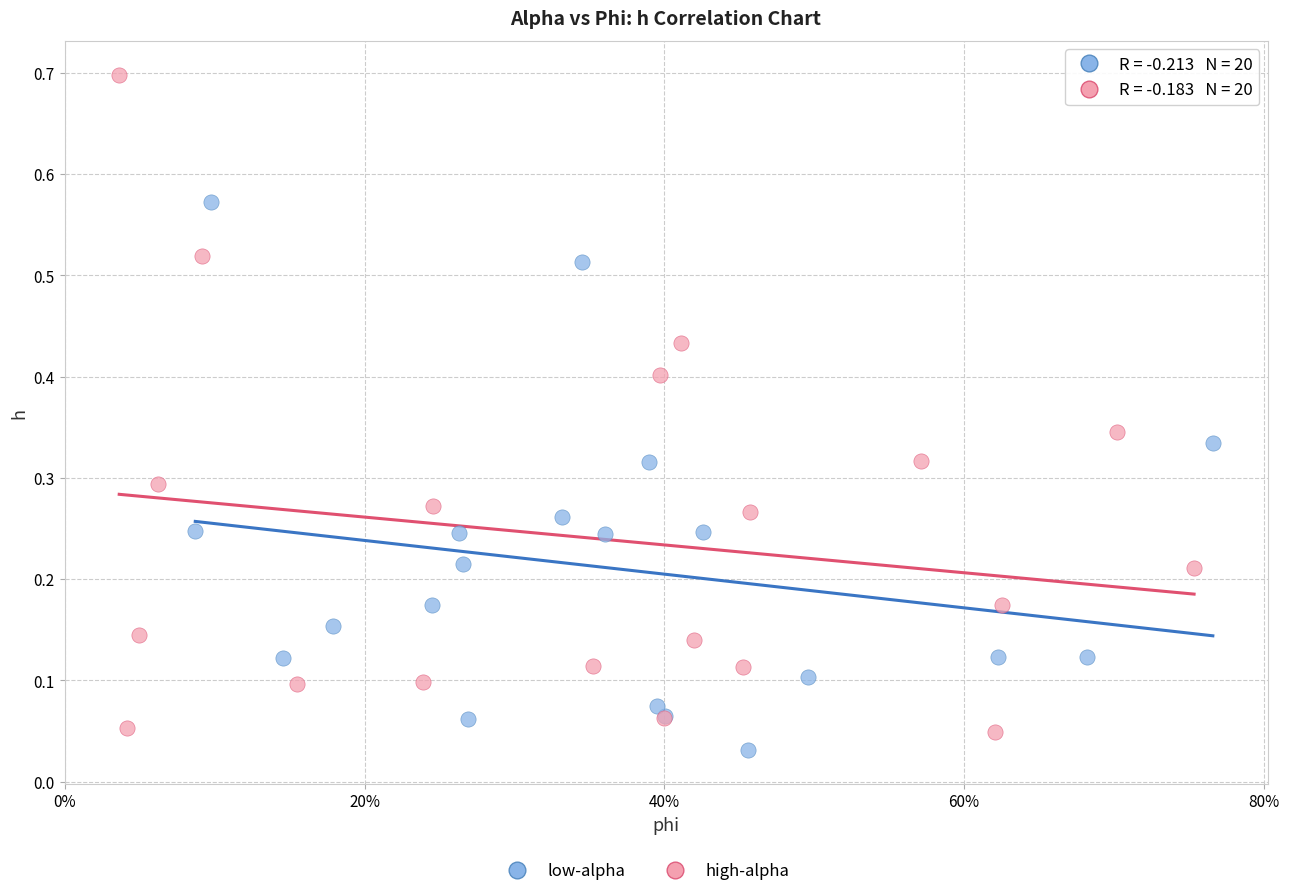

Which series has the largest Y range (max minus min)?

high-alpha